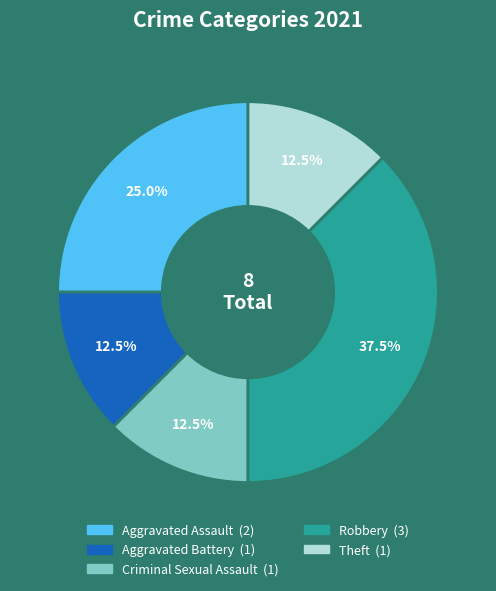

Does Criminal Sexual Assault represent more than half of the total?

No